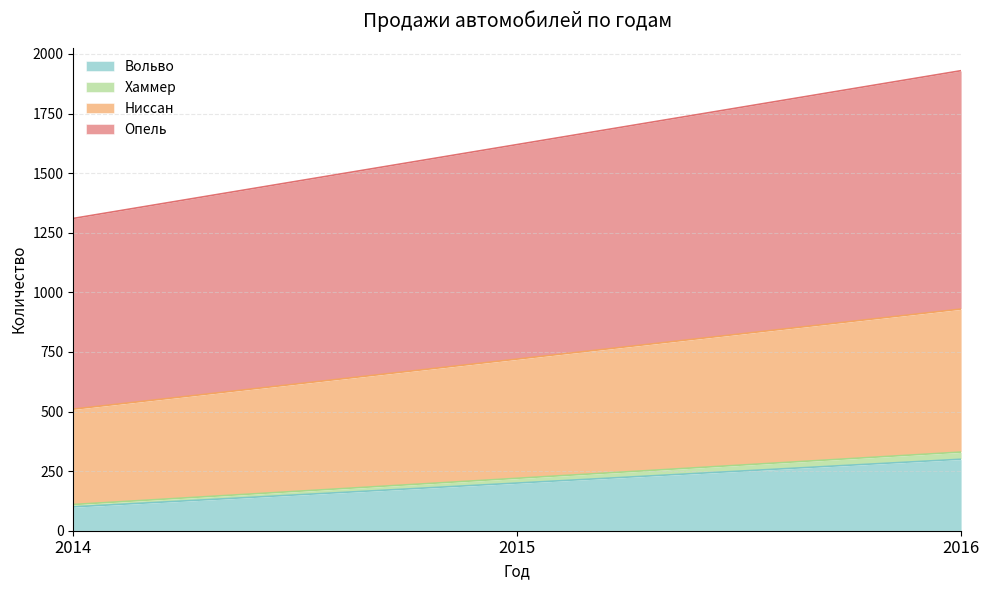

Count the number of categories in the chart.

3